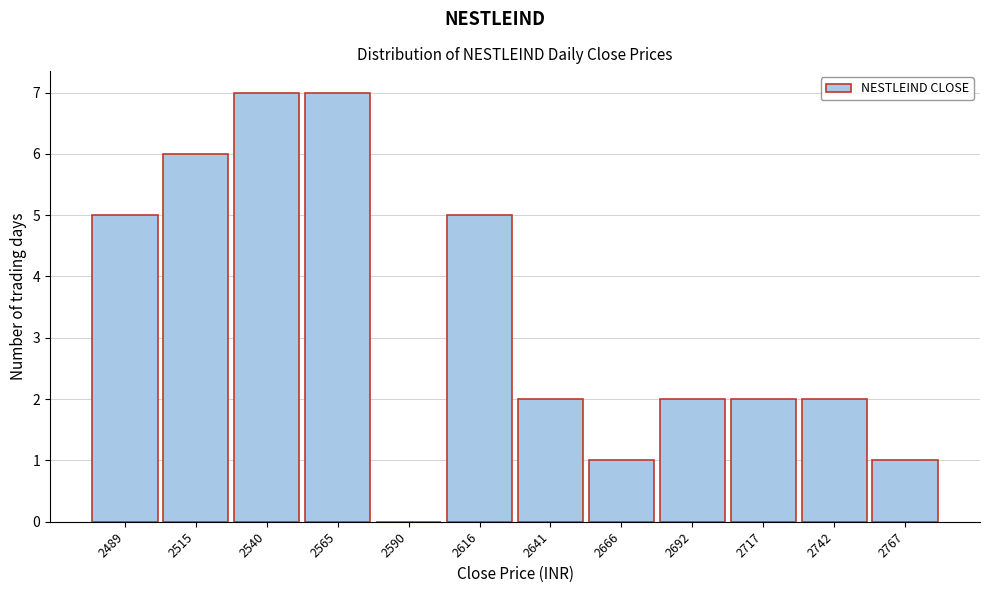

Reading right to left, extract all data points from this chart.

2767=1	2742=2	2717=2	2692=2	2666=1	2641=2	2616=5	2590=0	2565=7	2540=7	2515=6	2489=5